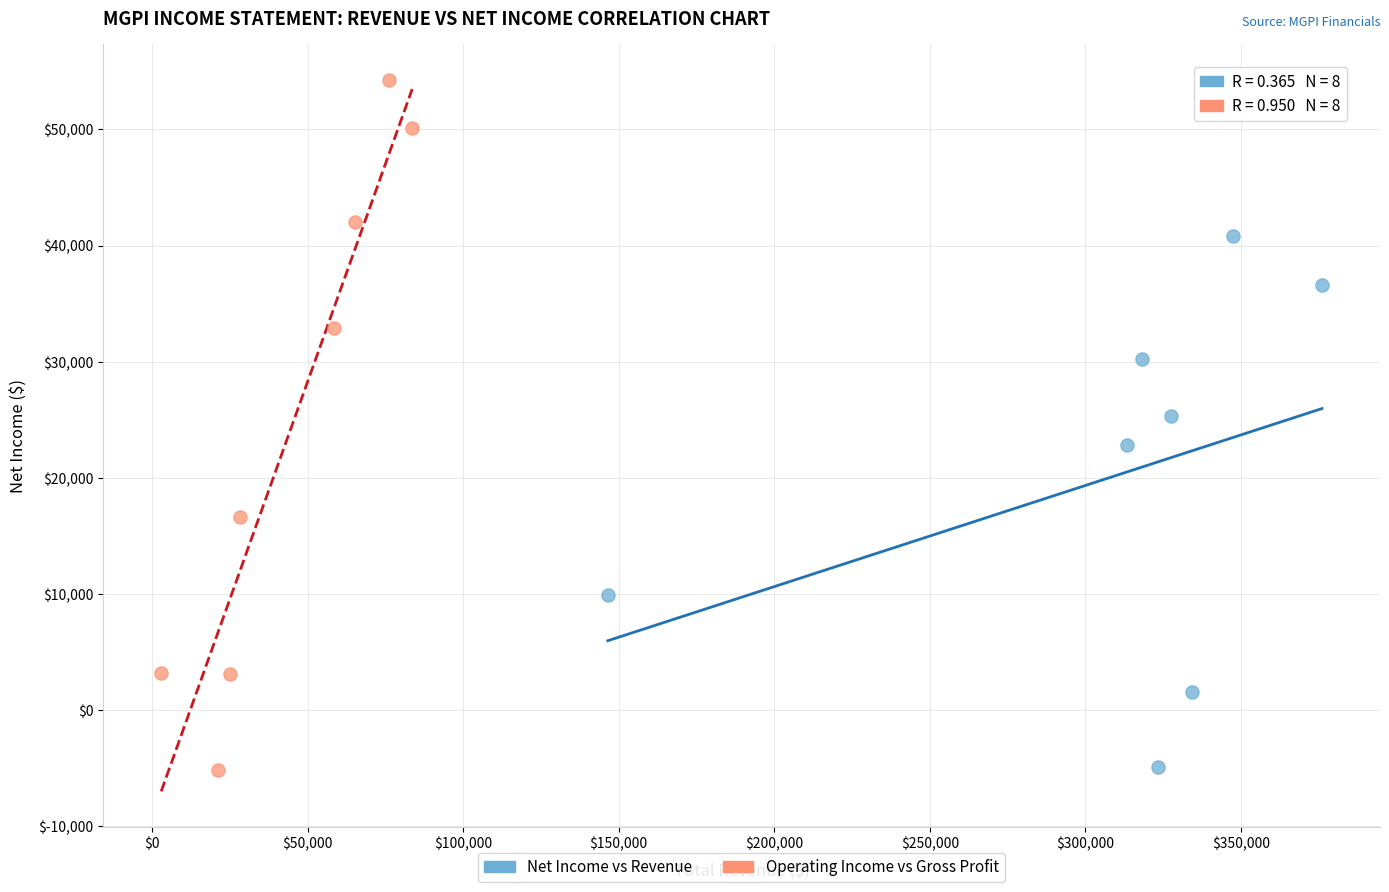

Which series has the largest Y range (max minus min)?

Operating Income vs Gross Profit